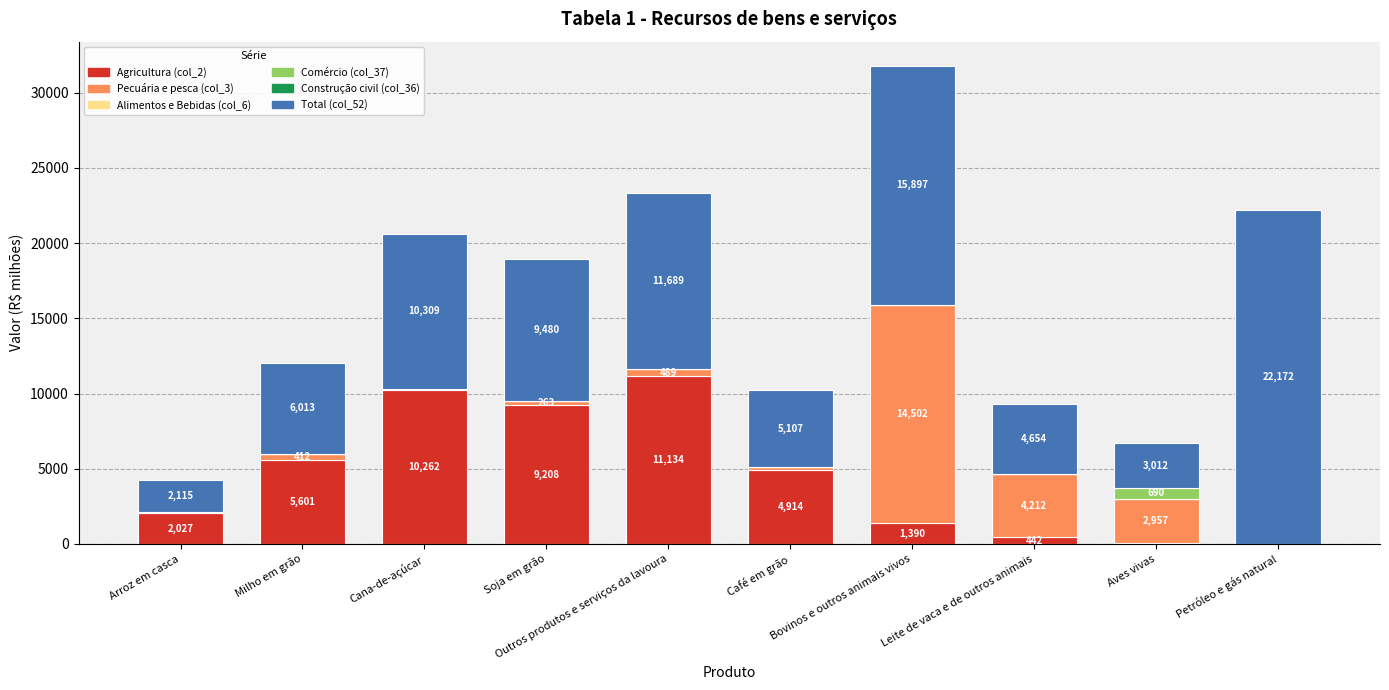

What is the maximum value for Agricultura (col_2)?

11134.2